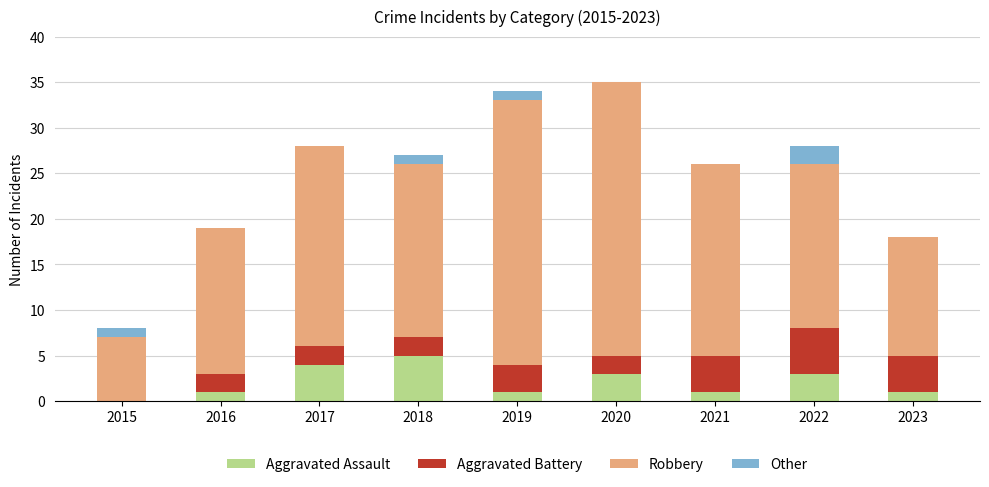

What is the total value across all series at 2017?

28